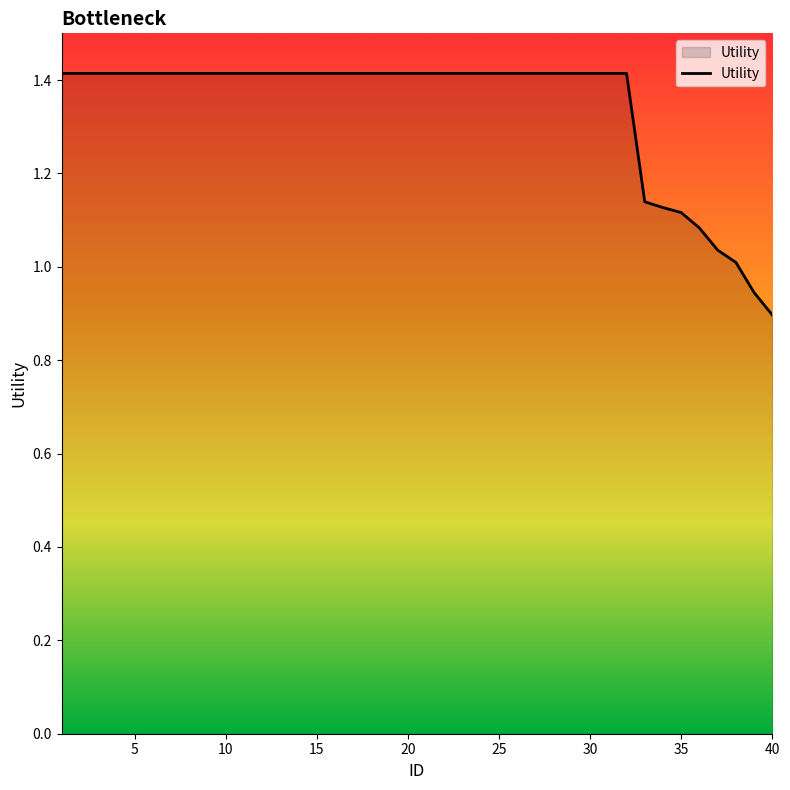

What is the greatest value displayed?

1.4